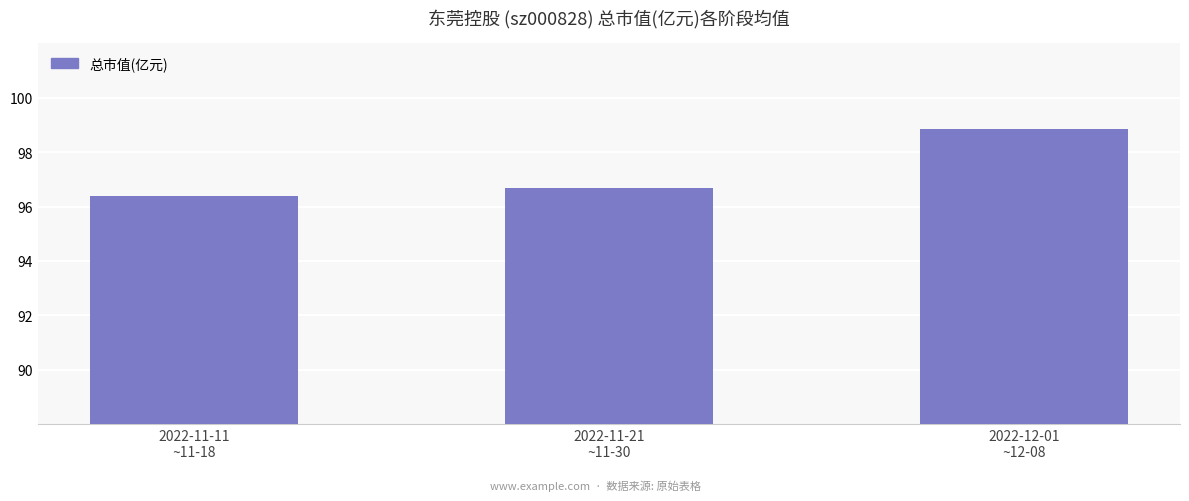

What is the ratio of the value at 2022-11-21
~11-30 to the value at 2022-12-01
~12-08?

1.0